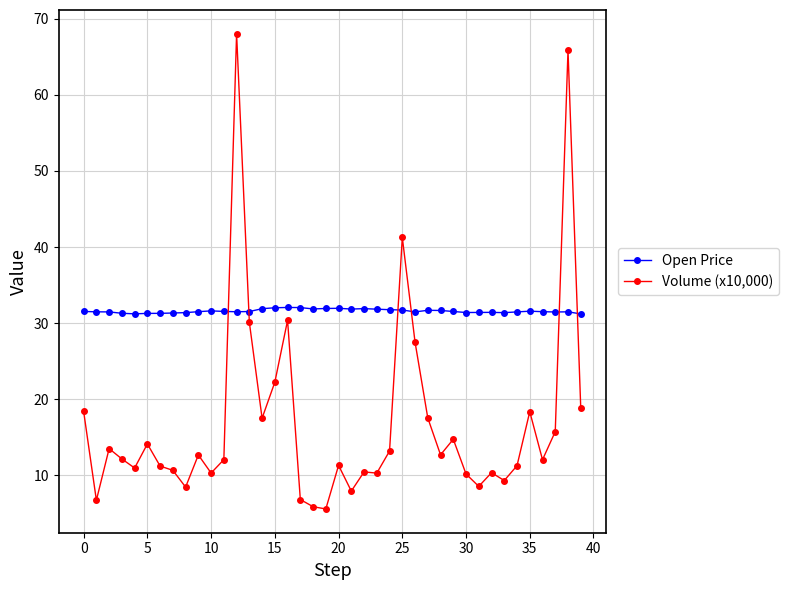

What are all the series names shown in the legend?

Open Price, Volume (x10,000)